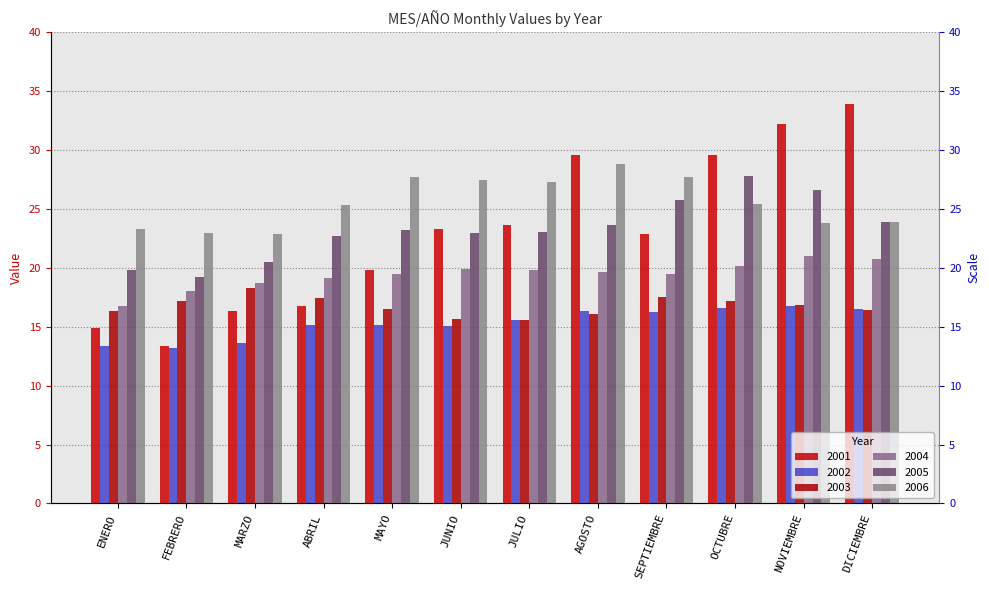

Which series has the widest spread of values?

2001